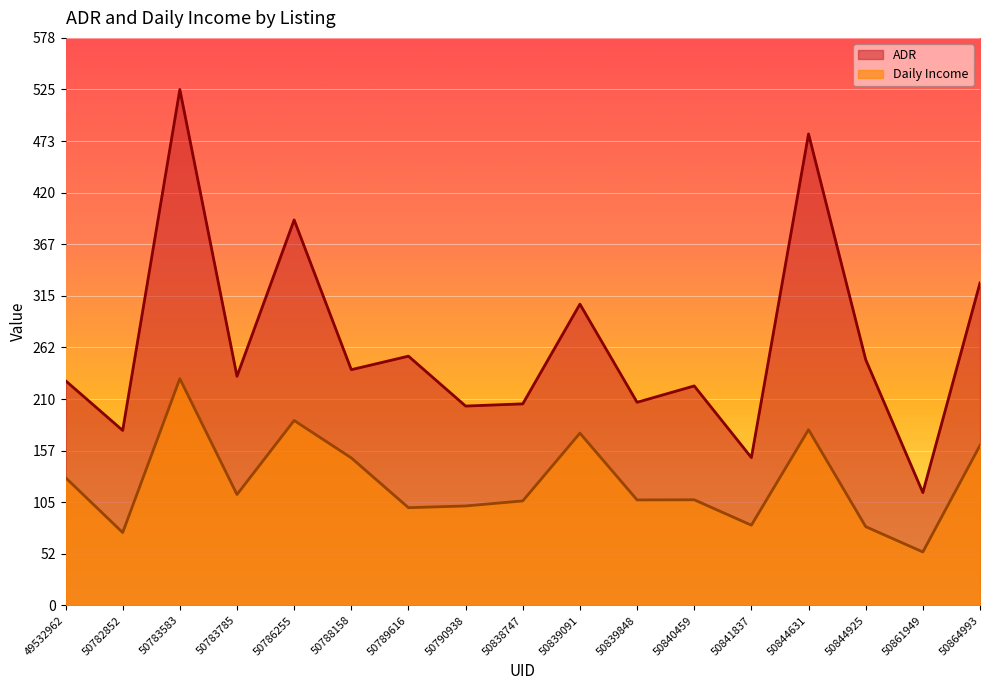

True or false: Daily Income and ADR cross at least once.

False